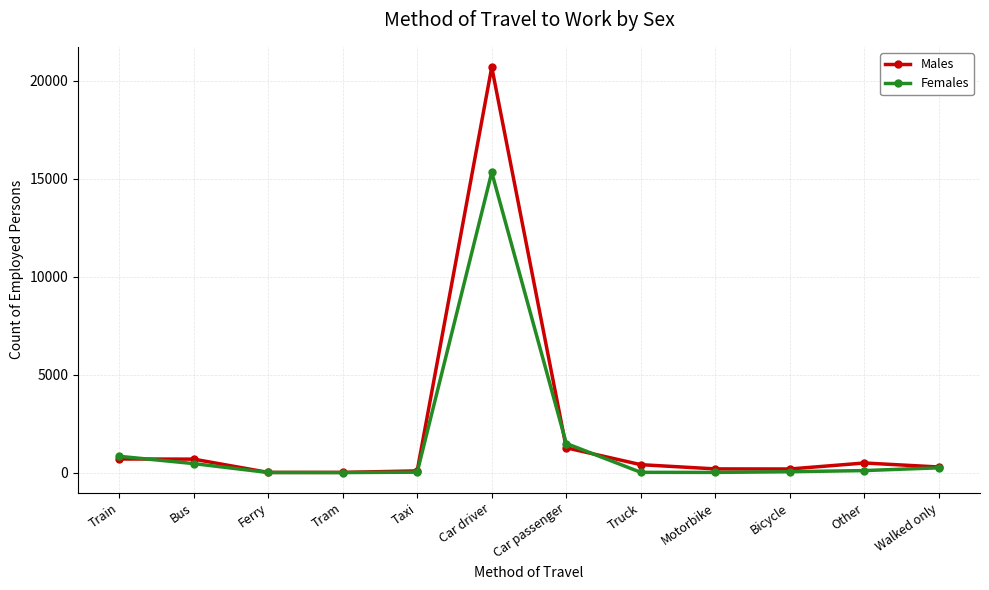

What is the label of the 1st point from the right?

Walked only